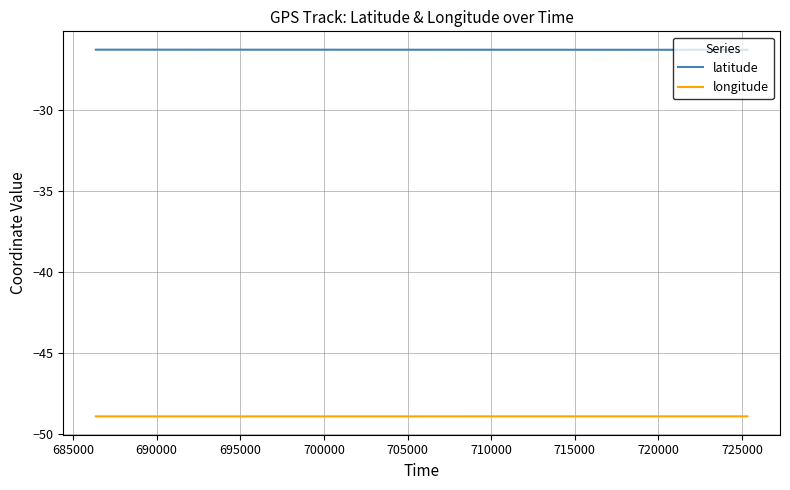

What is the average value of the latitude series?

-26.3